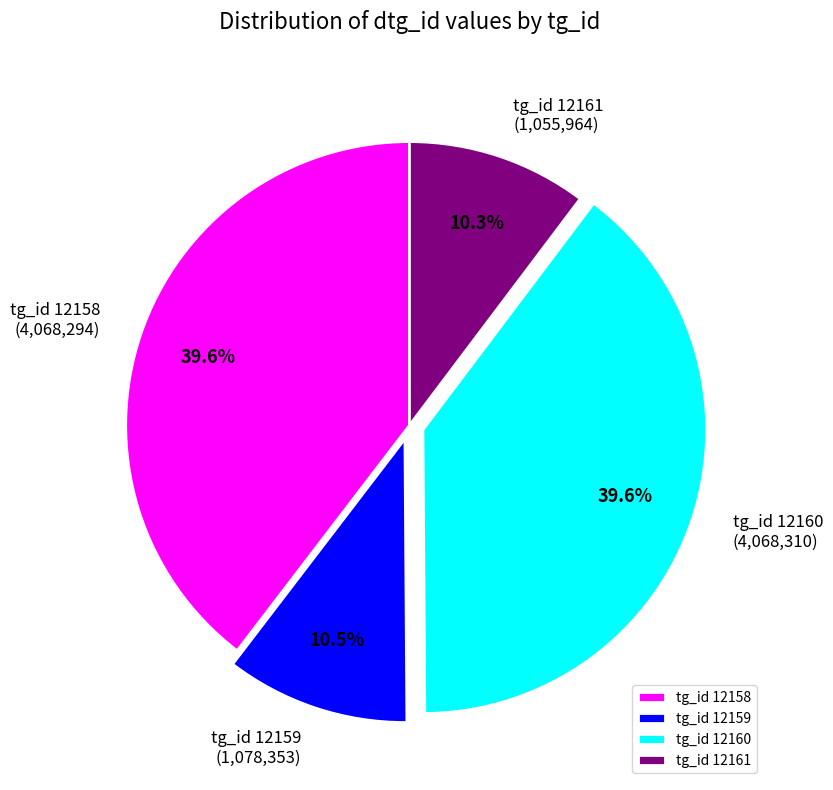

What portion of the pie excludes tg_id 12158?

60.4%